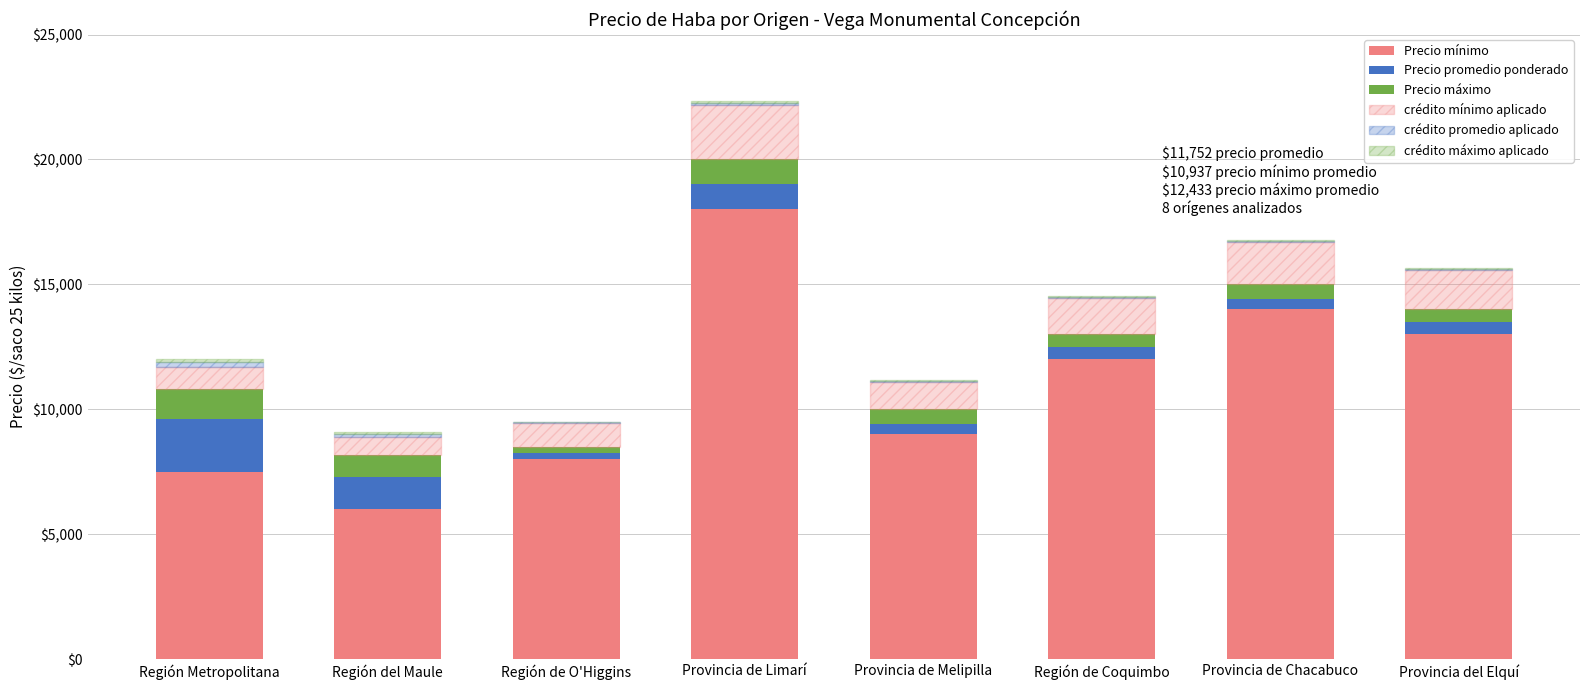

How many distinct data groups are displayed?

6